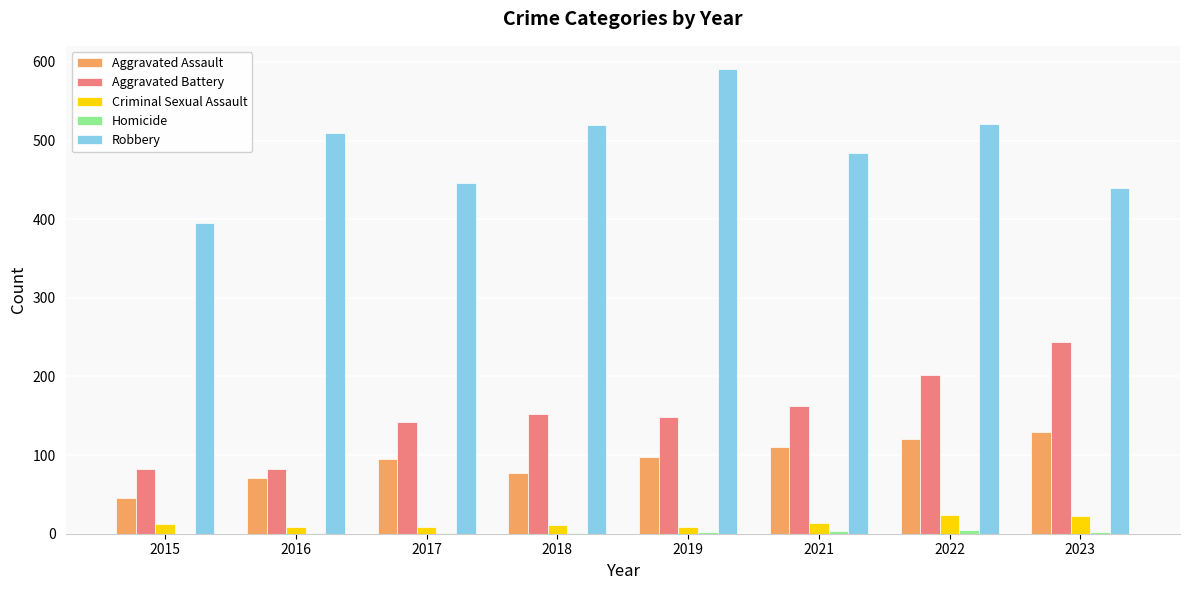

Which series has the largest total across all categories?

Robbery